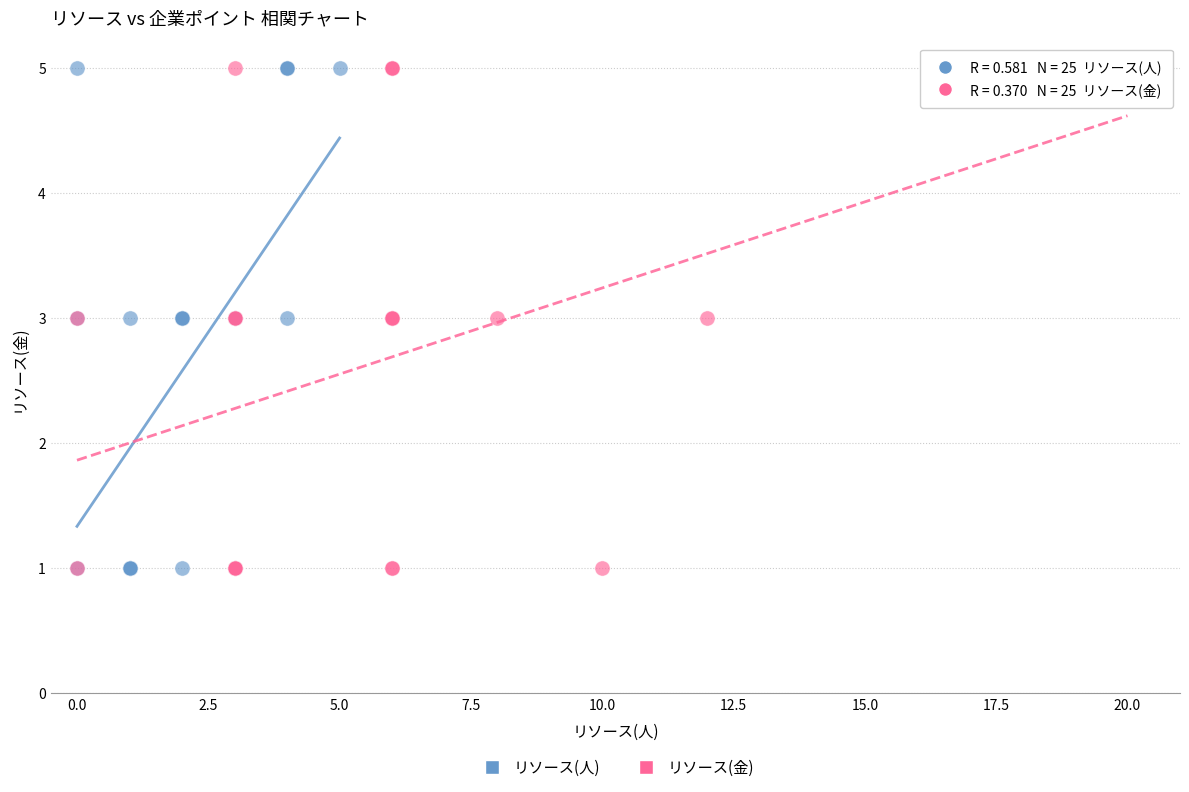

What are all the series names shown in the legend?

リソース(人), リソース(金)